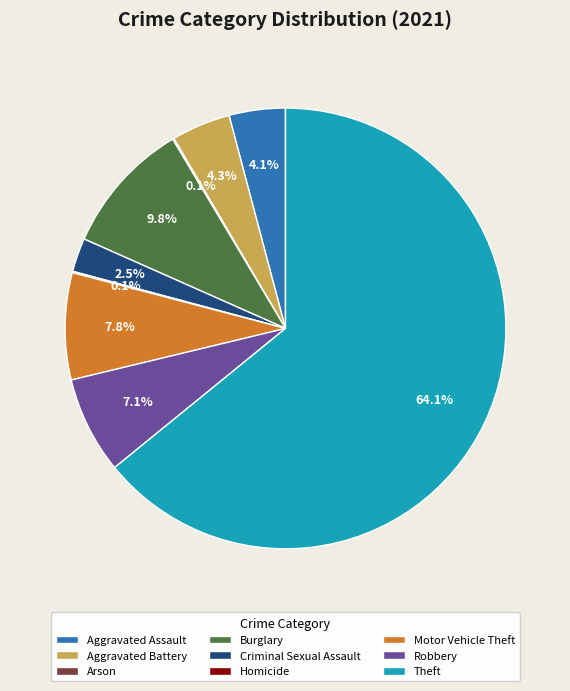

What is the ratio of the value at Motor Vehicle Theft to the value at Aggravated Battery?

1.8